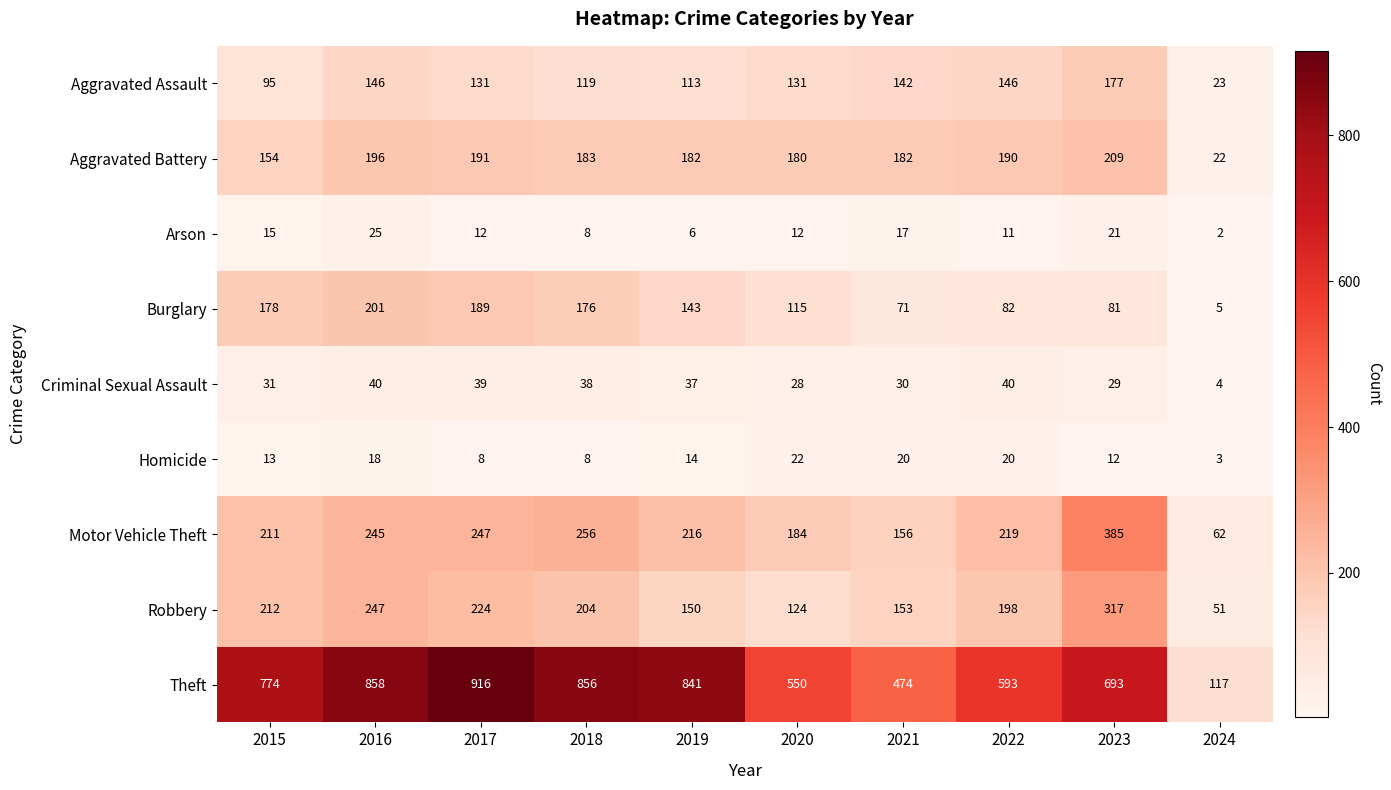

What is the difference between the maximum and minimum values in the Homicide series?

19